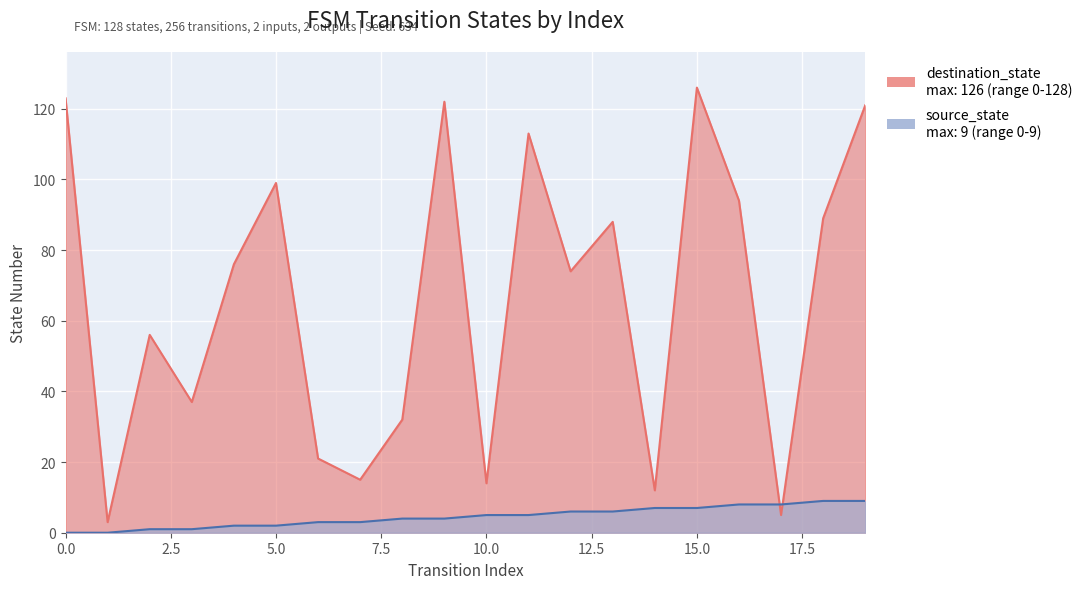

Reading left to right, what are all the values shown in this chart?

source_state: 0=0	1=0	2=1	3=1	4=2	5=2	6=3	7=3	8=4	9=4	10=5	11=5	12=6	13=6	14=7	15=7	16=8	17=8	18=9	19=9
destination_state: 0=123	1=3	2=56	3=37	4=76	5=99	6=21	7=15	8=32	9=122	10=14	11=113	12=74	13=88	14=12	15=126	16=94	17=5	18=89	19=121